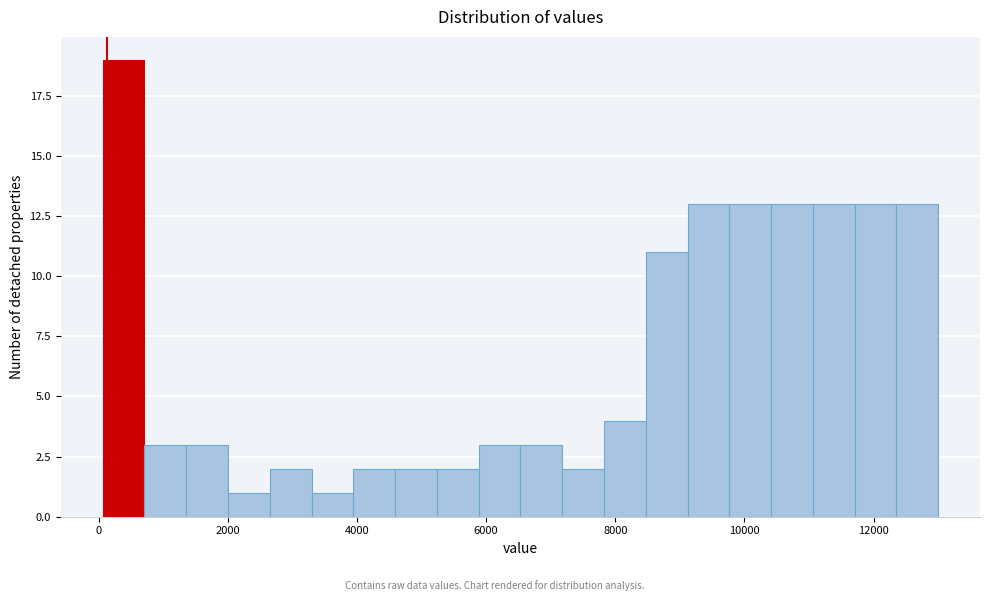

Read against the x-axis, roughly where is the centre of the tallest bar?

400